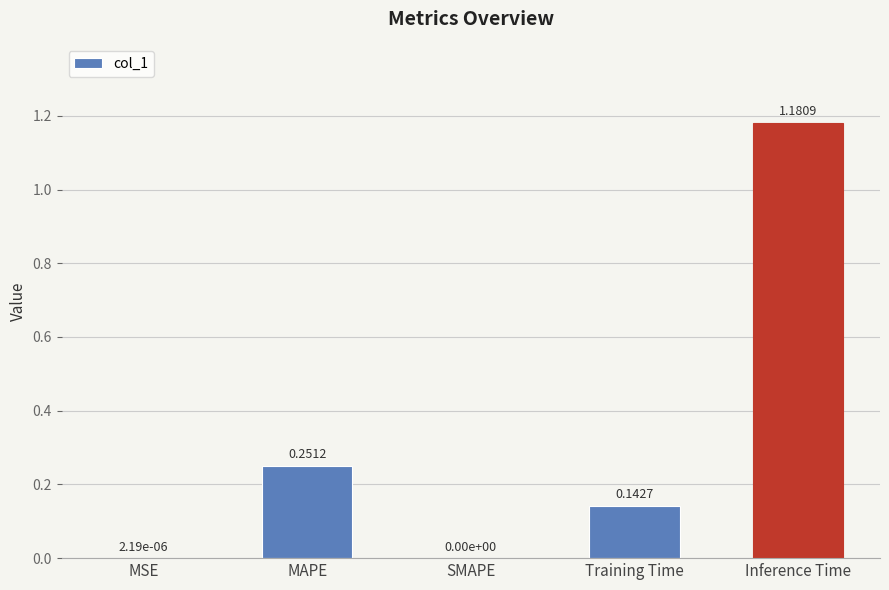

How many categories are shown in the chart?

5